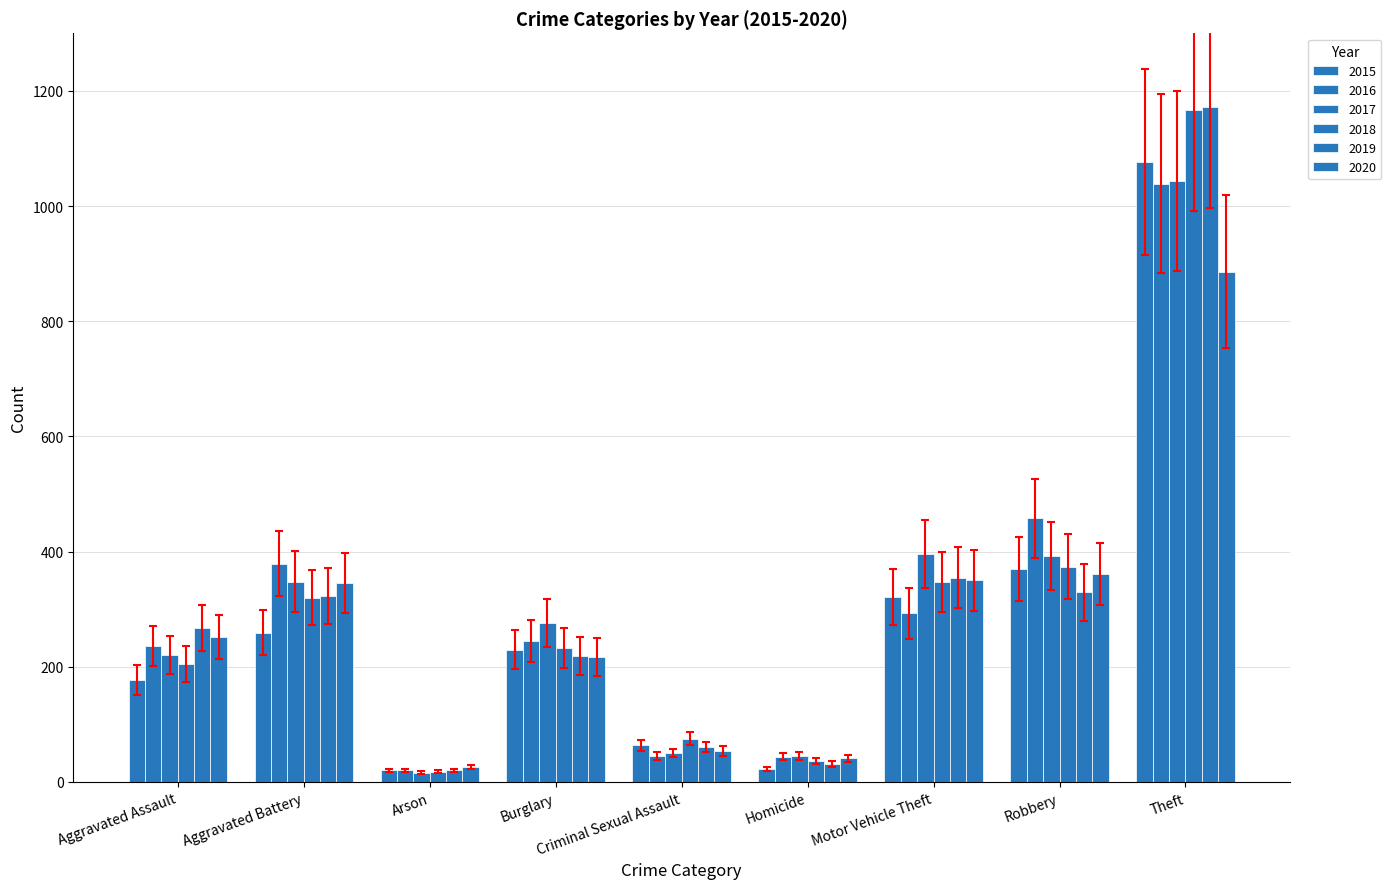

How many values in the 2020 series are below 252?

4